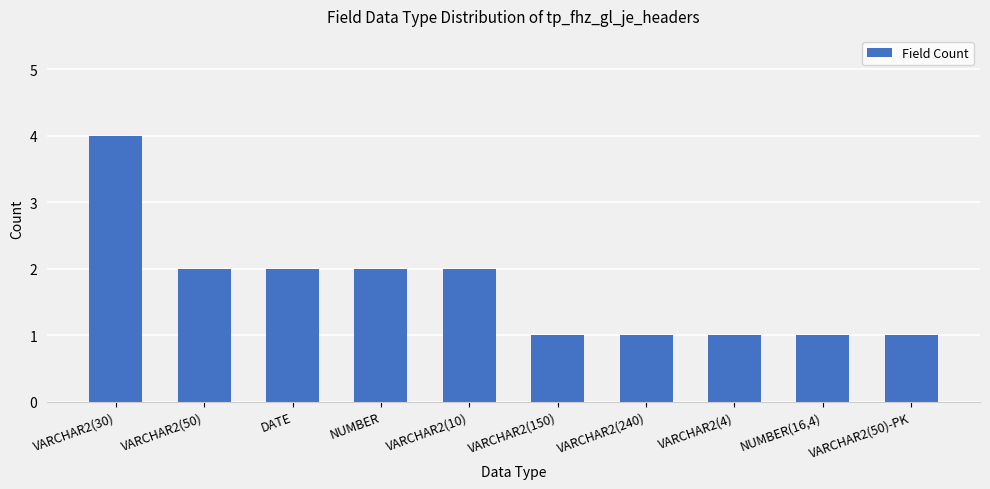

What is the label of the 9th bar from the right?

VARCHAR2(50)